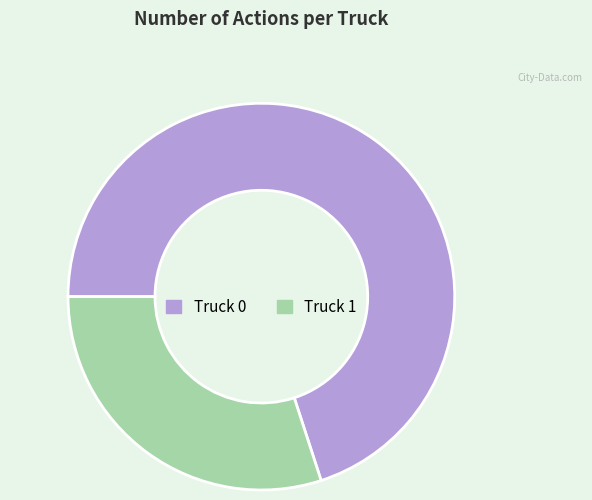

Is it true that Truck 1 is 43% of the pie?

False